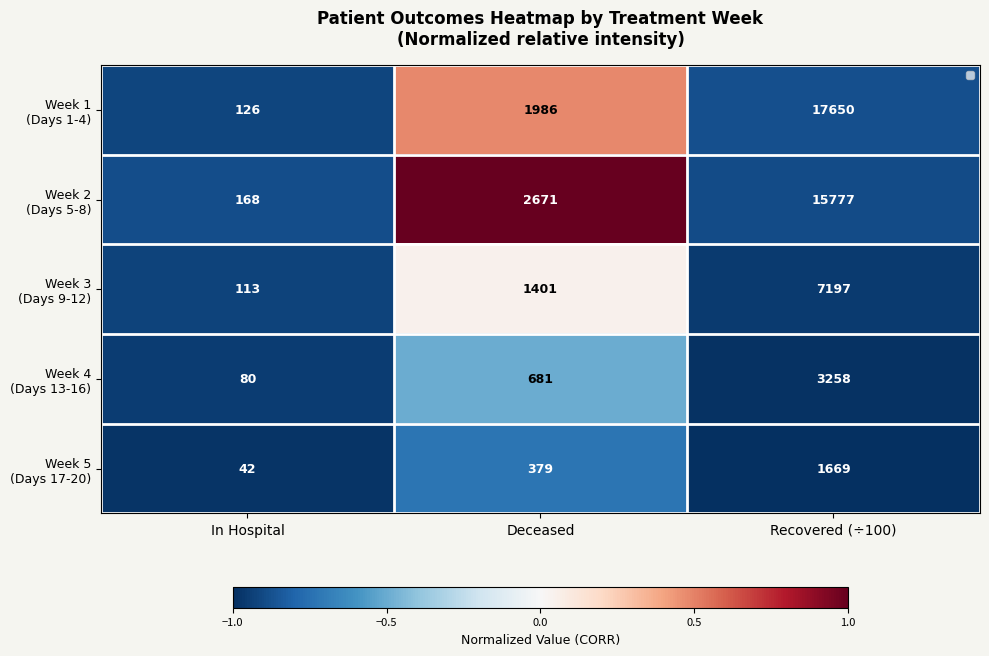

What is the spread (max minus min) of values at Recovered (÷100)?

15981